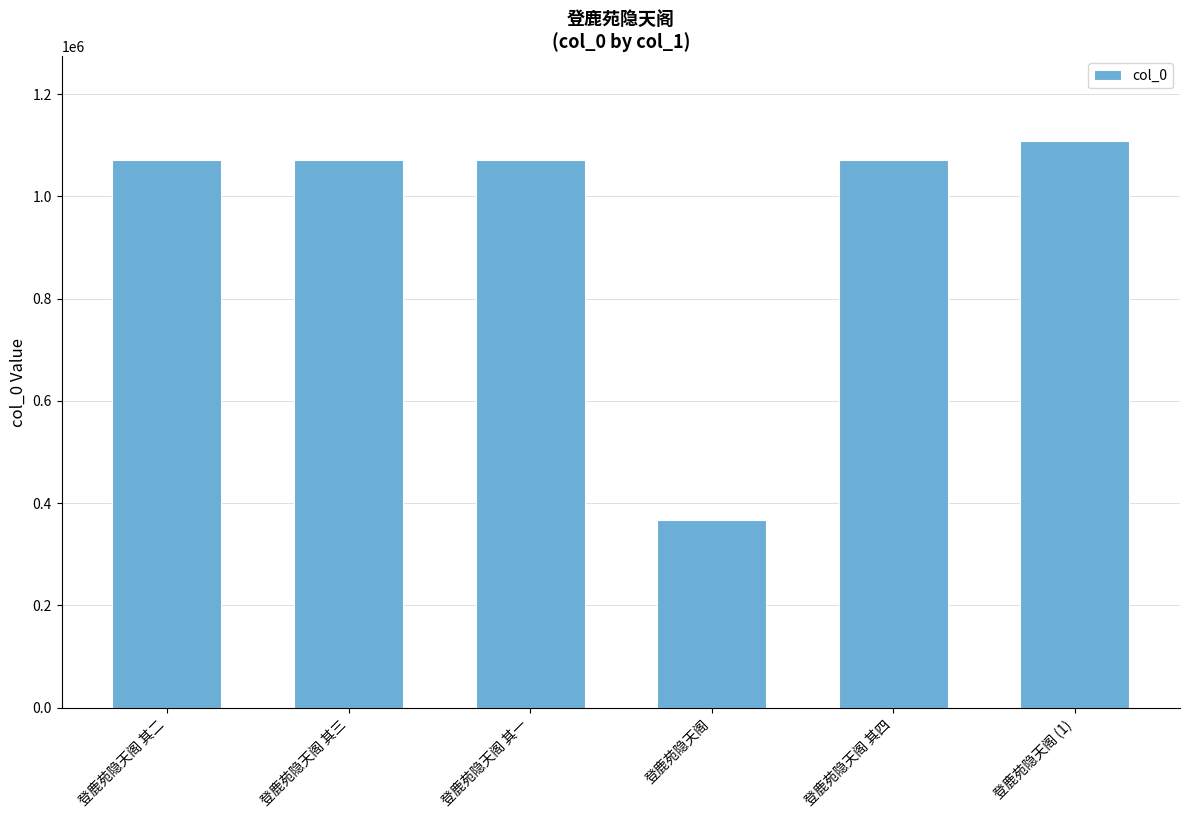

What value does the data have at 登鹿苑隐天阁 其四, to the nearest 100?

1069900